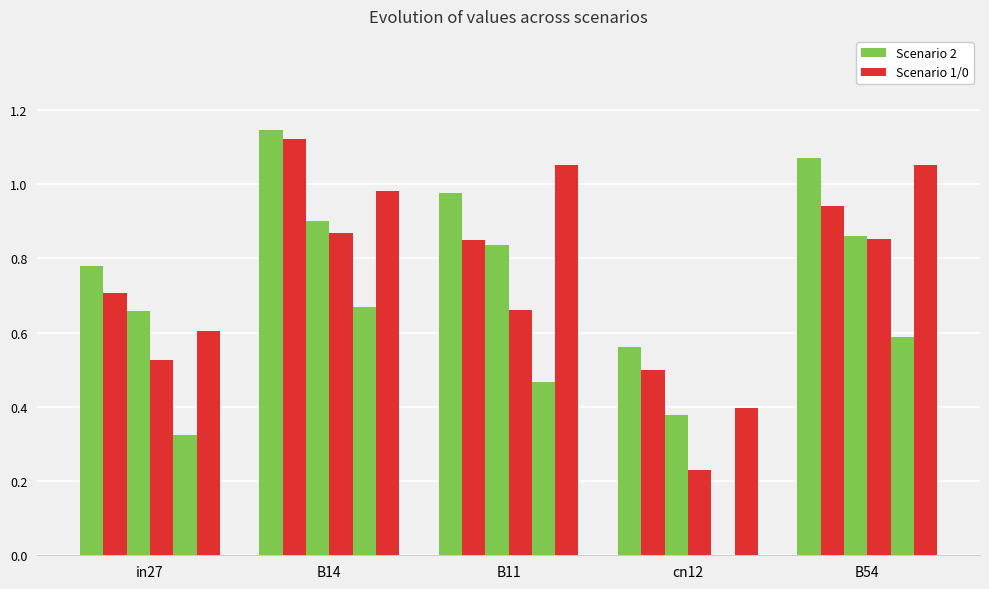

Between B54 and cn12, which is larger?

B54